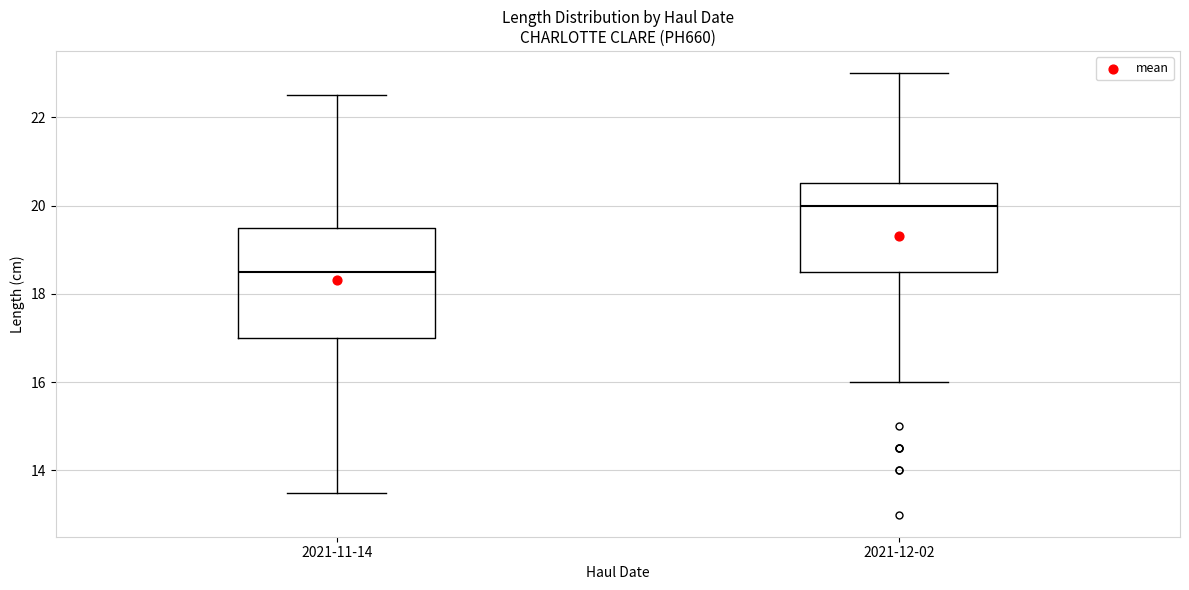

Which box is the tallest, from its lower edge to its upper edge?

2021-11-14